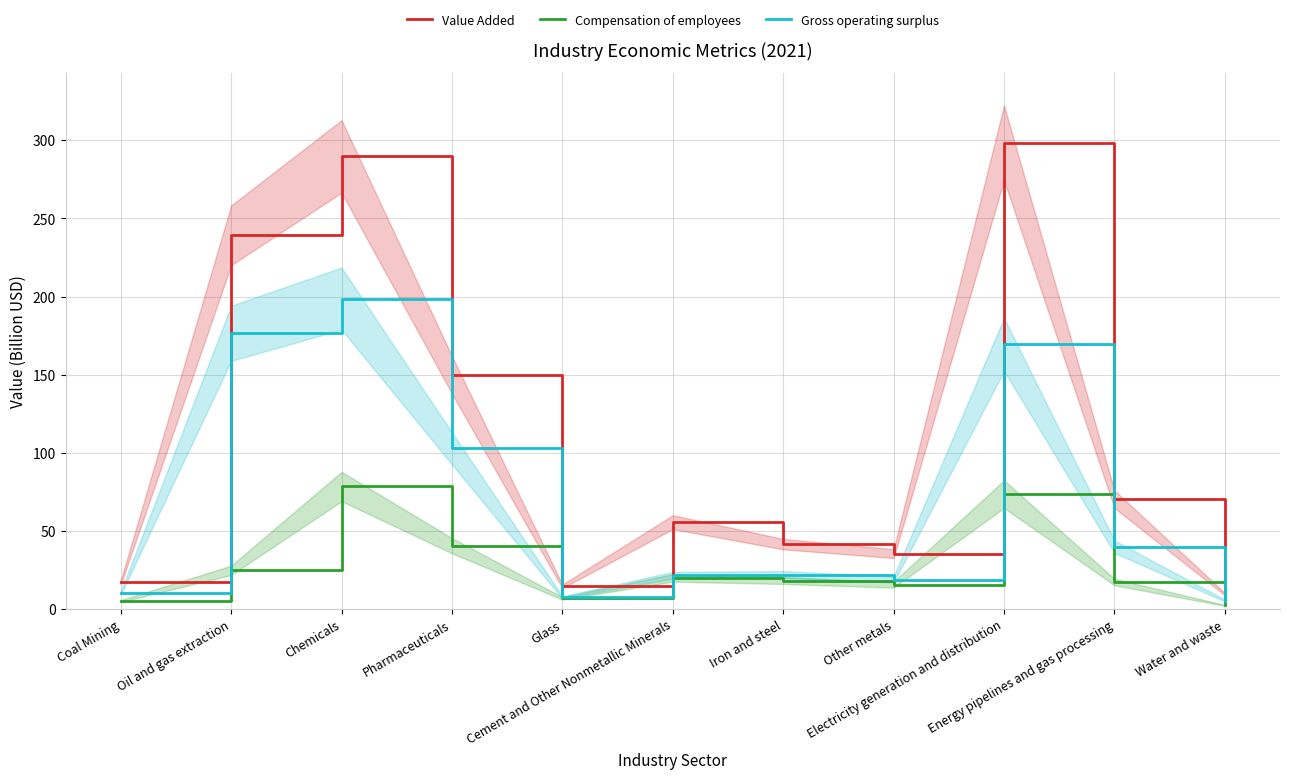

What is the average value of the Gross operating surplus series?

70.3